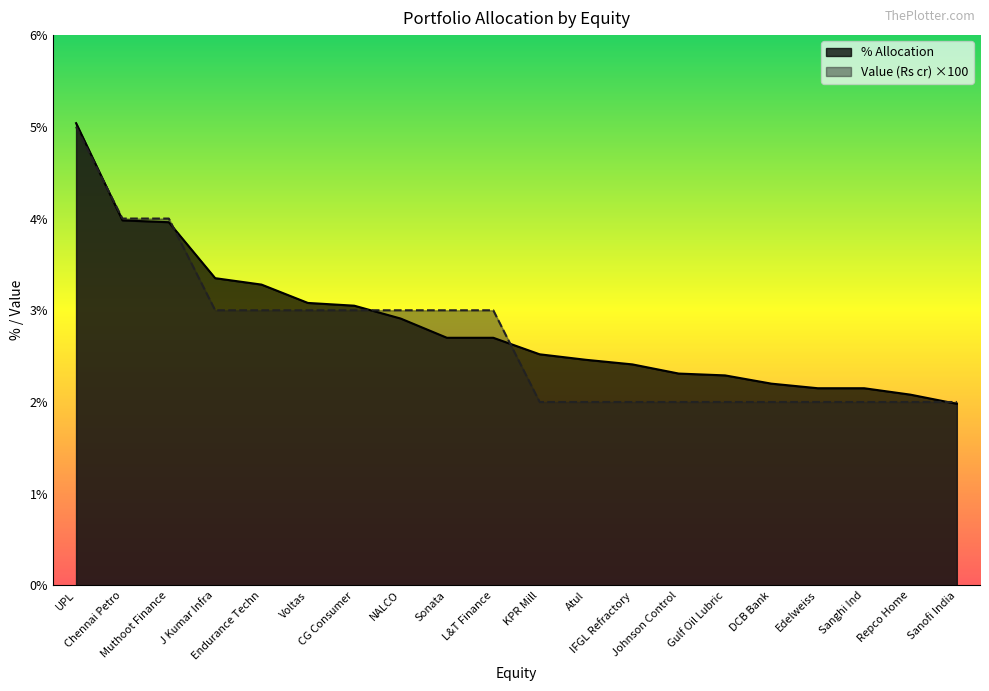

How many lines are shown in the chart?

2